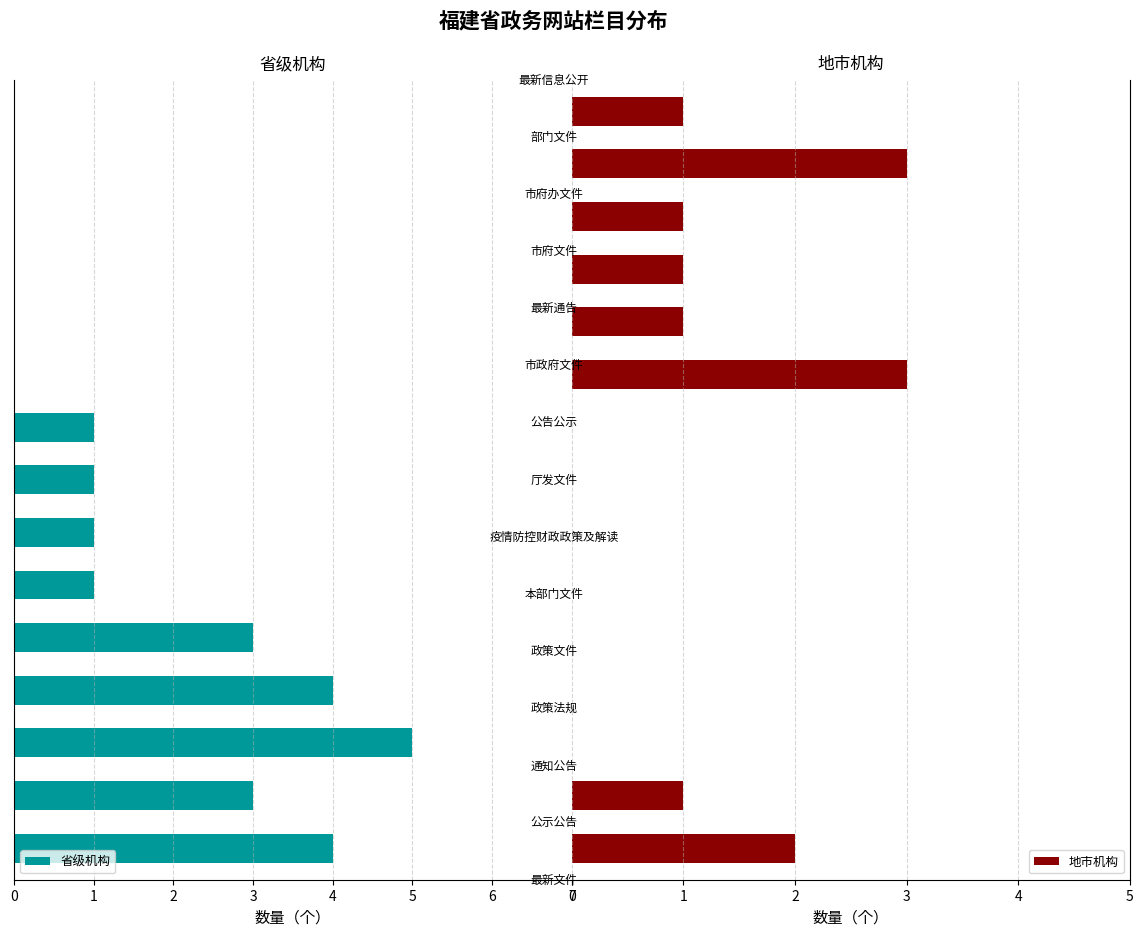

What is the sum of all 省级机构 values?

23